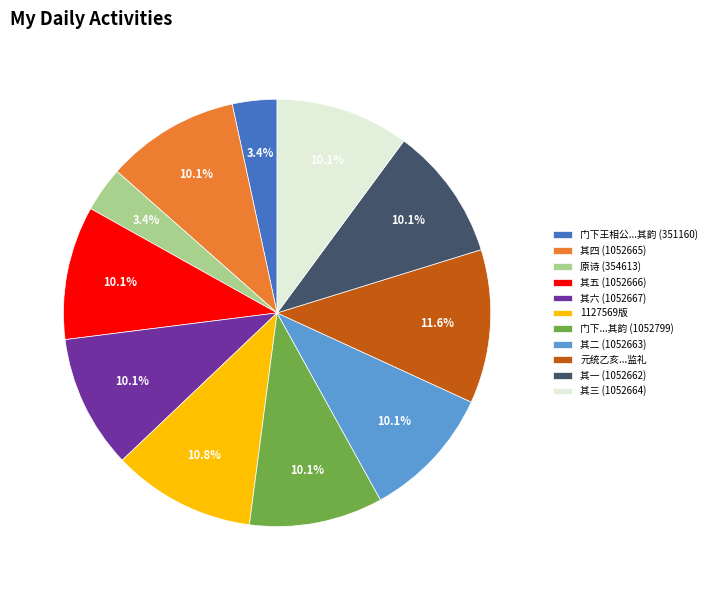

What is the largest slice in the pie chart?

元统乙亥...监礼